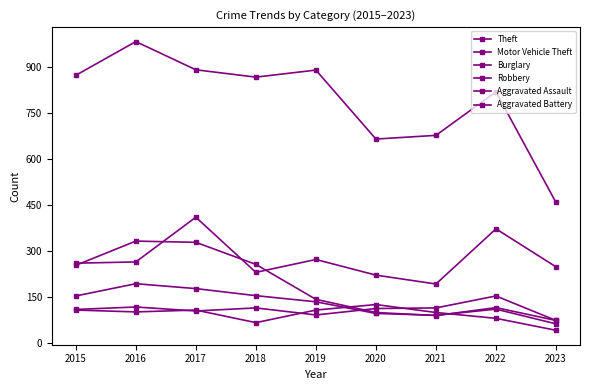

What is the difference between the Burglary values at 2017 and 2021?

239